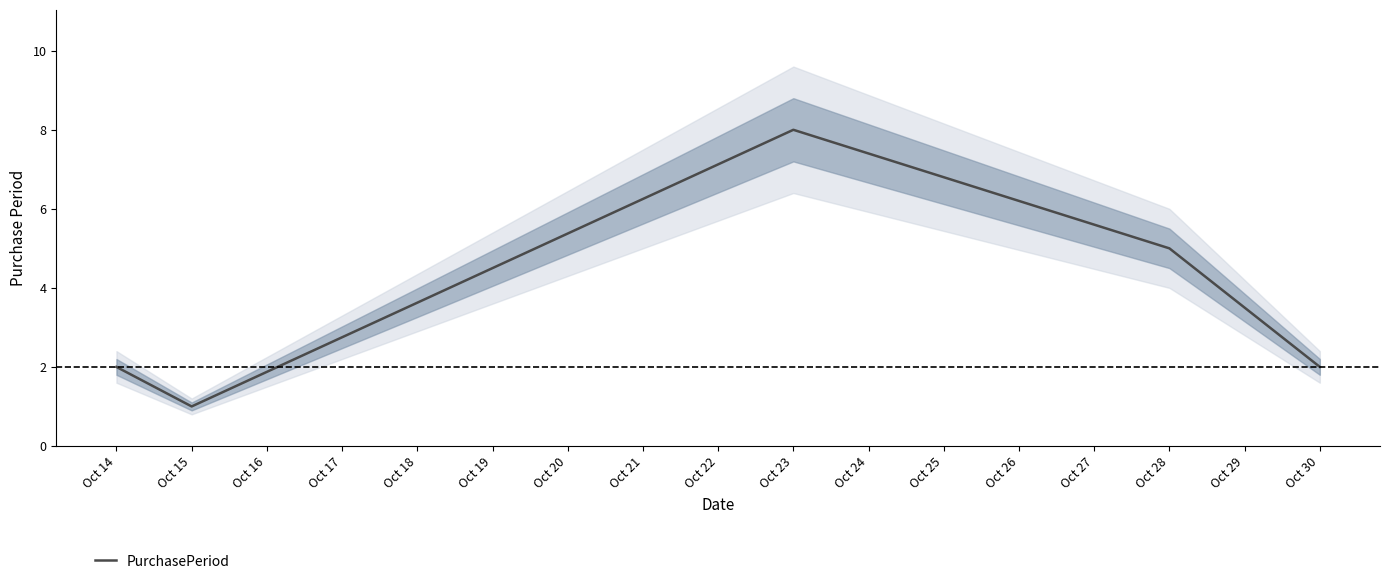

How many lines are shown in the chart?

1